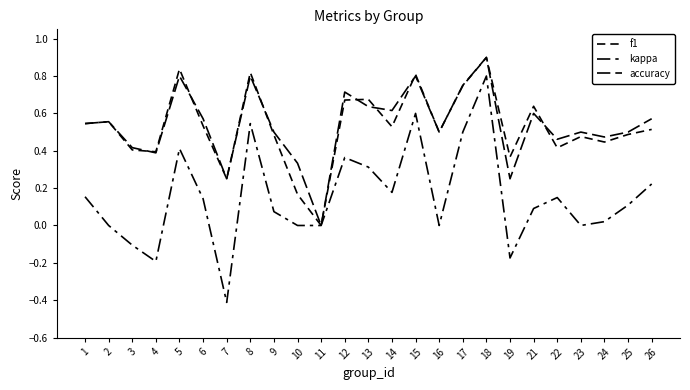

Reading left to right, list all the values displayed in this chart.

f1: 0.5	0.6	0.4	0.4	0.8	0.5	0.2	0.8	0.5	0.2	0.0	0.7	0.7	0.5	0.8	0.5	0.7	0.9	0.4	0.6	0.4	0.5	0.4	0.5	0.5
kappa: 0.2	0.0	-0.1	-0.2	0.4	0.1	-0.4	0.5	0.1	0.0	0.0	0.4	0.3	0.2	0.6	0.0	0.5	0.8	-0.2	0.1	0.1	0.0	0.0	0.1	0.2
accuracy: 0.5	0.6	0.4	0.4	0.8	0.6	0.2	0.8	0.5	0.3	0.0	0.7	0.6	0.6	0.8	0.5	0.8	0.9	0.2	0.6	0.5	0.5	0.5	0.5	0.6